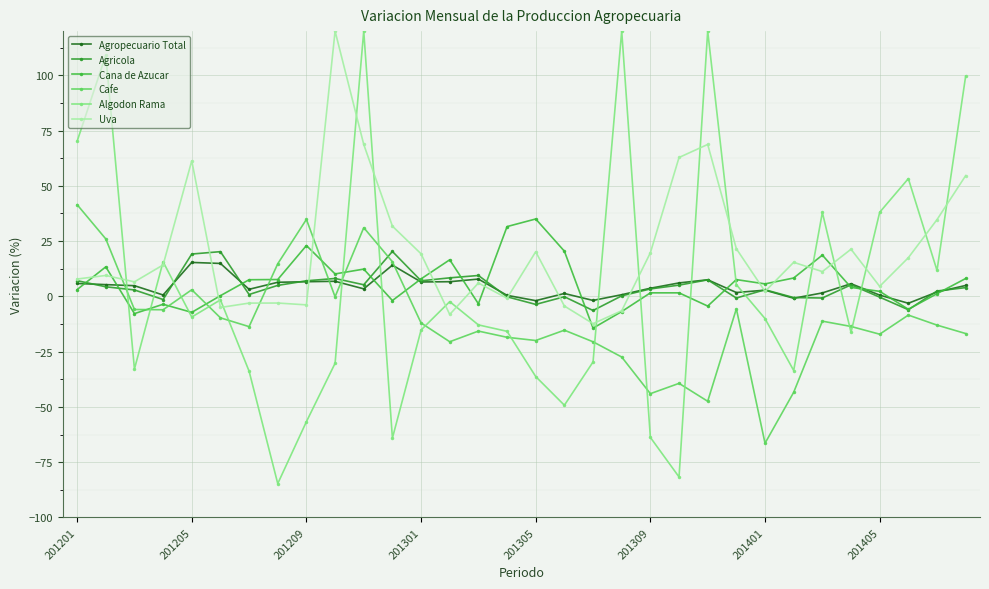

Which series has the largest range (max minus min)?

Algodon Rama